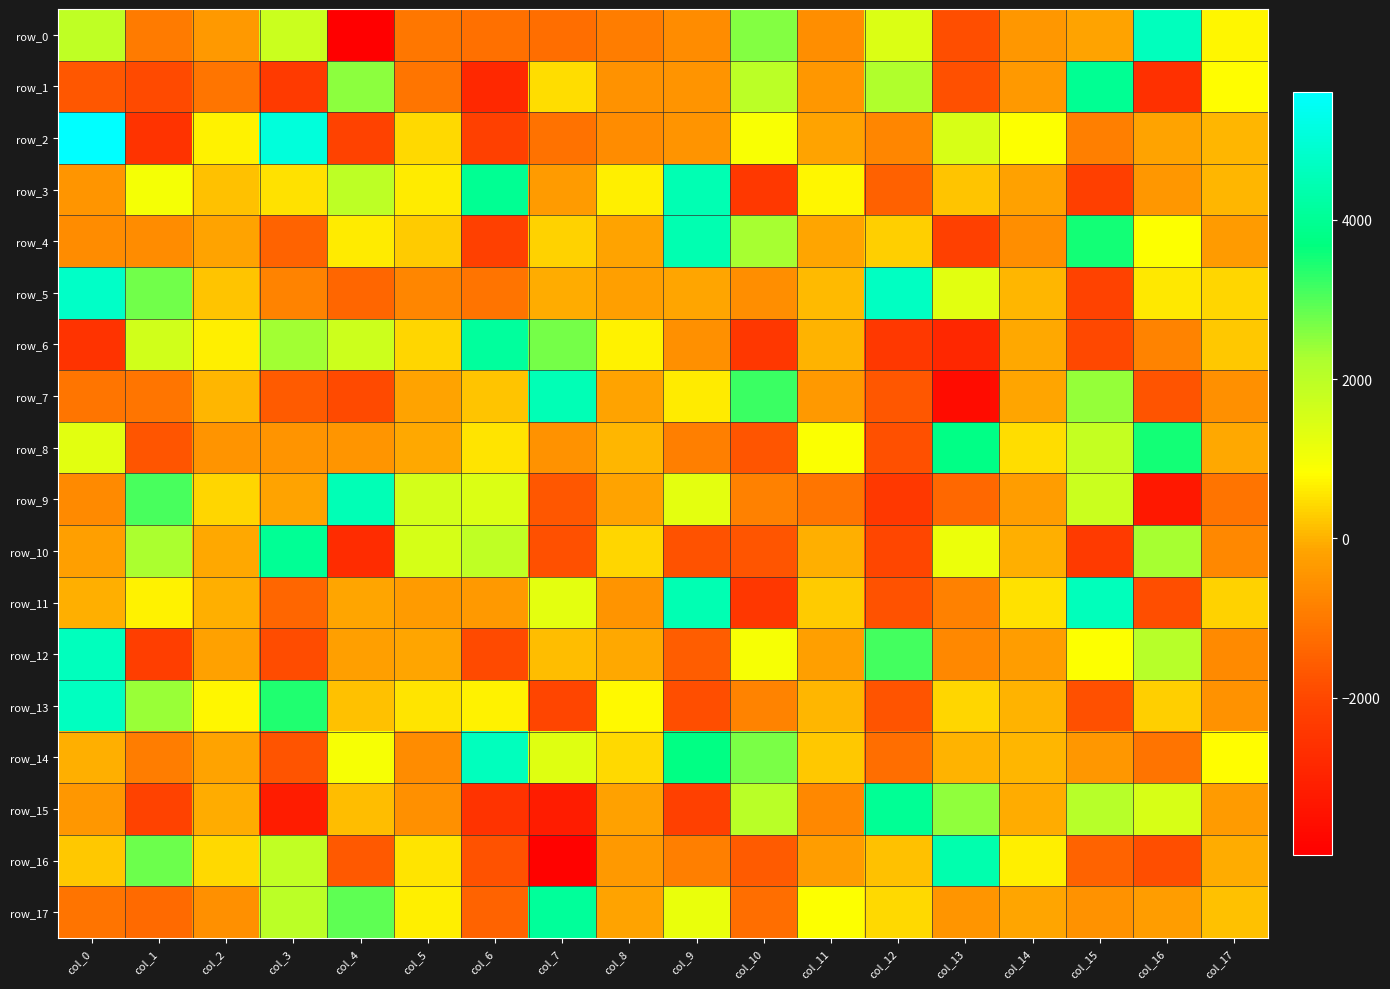

Where is row_10 nearest to the value 640?

col_8